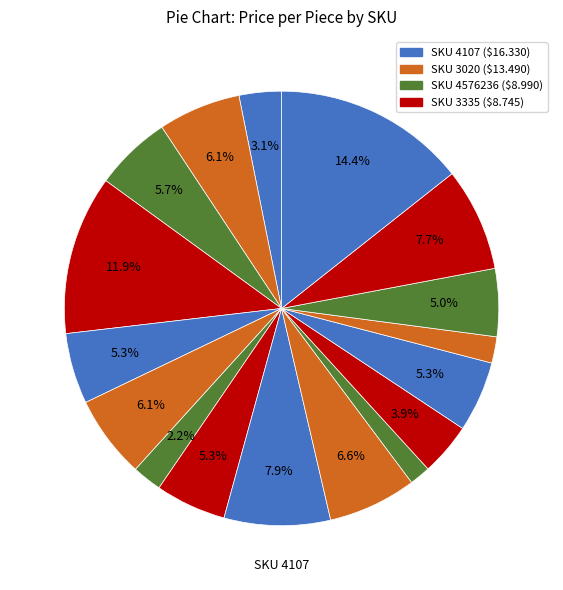

How many segments does this pie chart have?

17